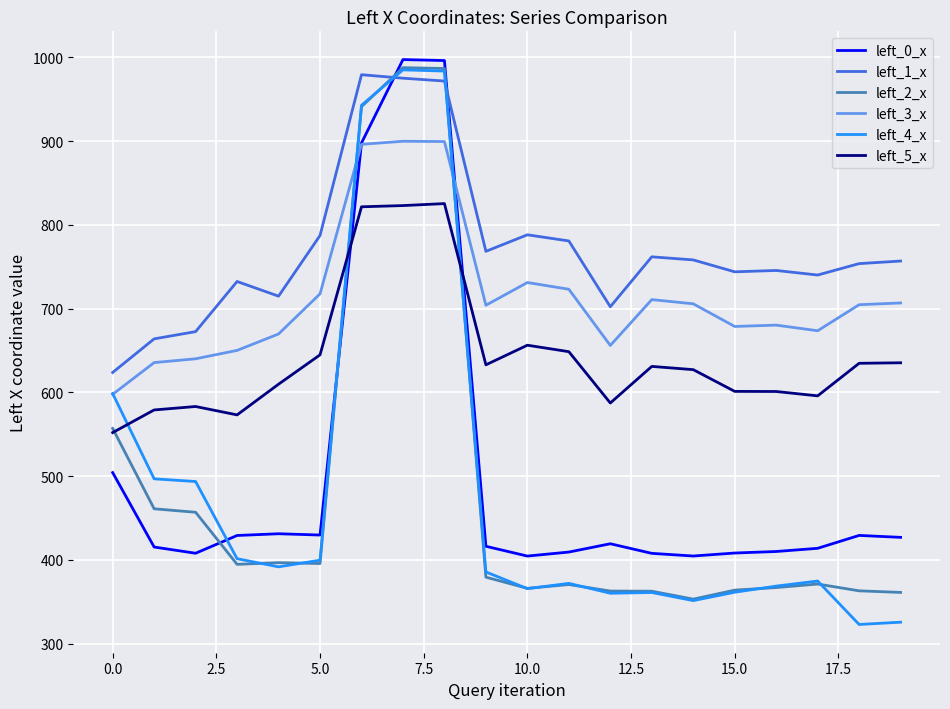

After their last crossing, which series has the higher values: left_4_x or left_0_x?

left_0_x